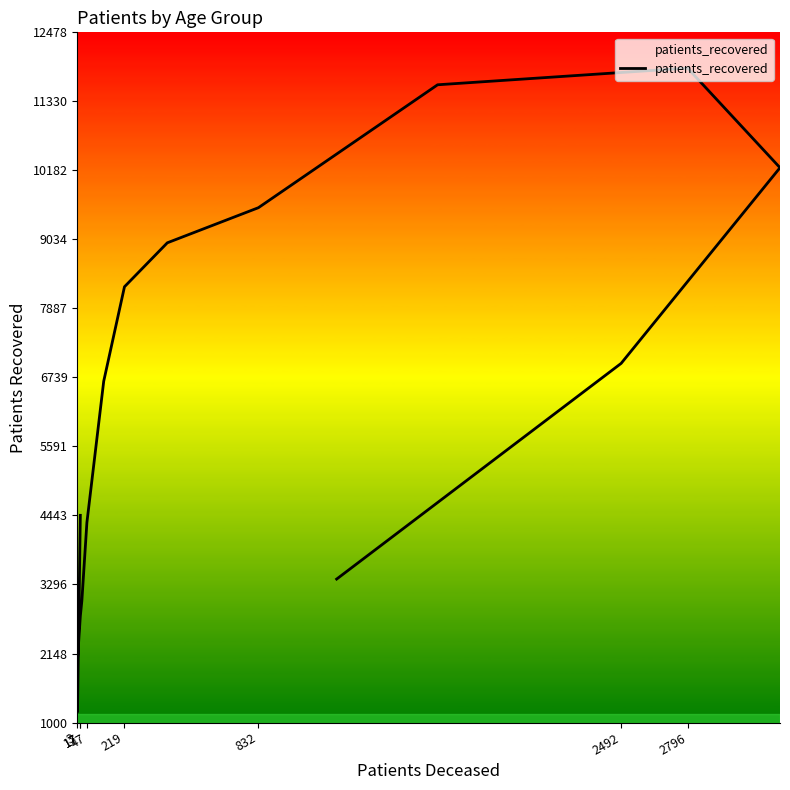

Approximately how many times larger is the value at 219 compared to 17?

1.9